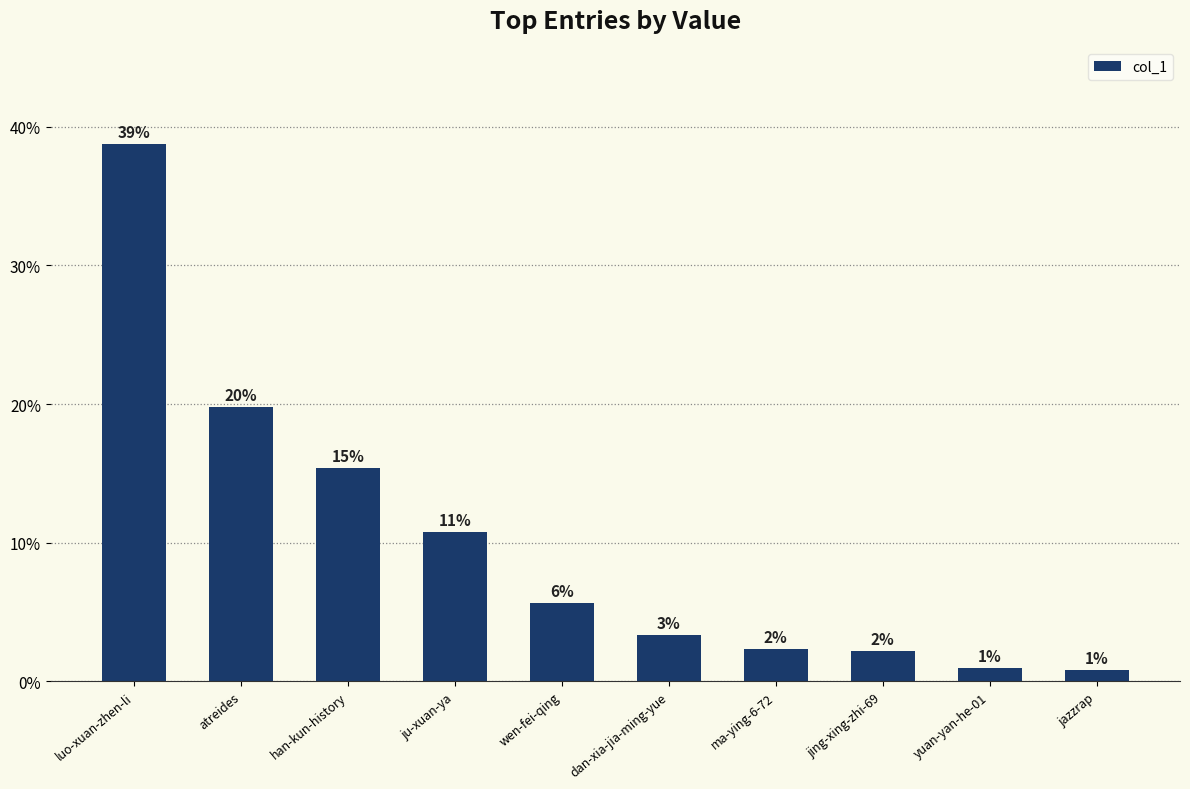

What is the difference between the maximum and second lowest values?

37.8